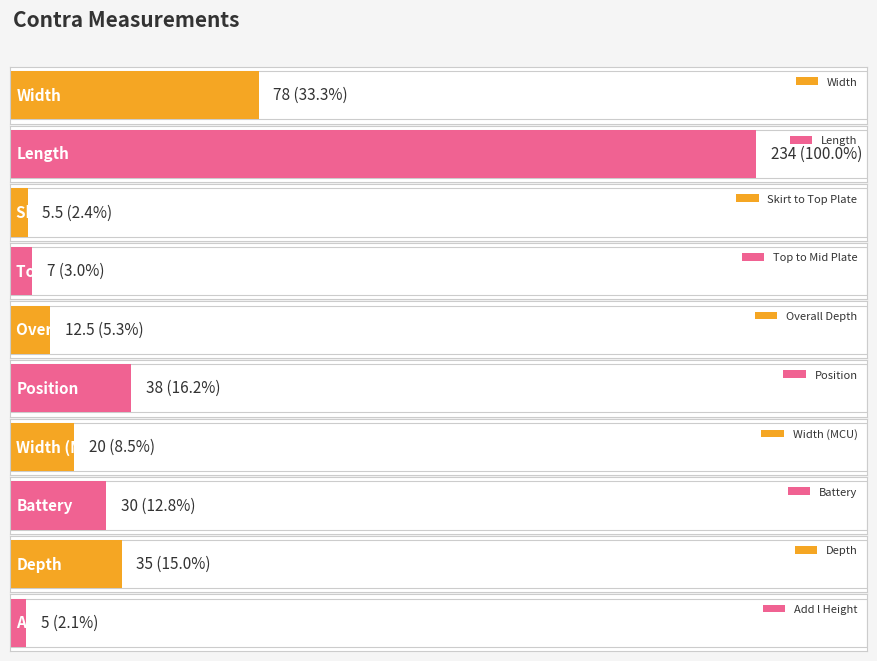

Is it true that the value at Top to Mid Plate is 7.0?

True